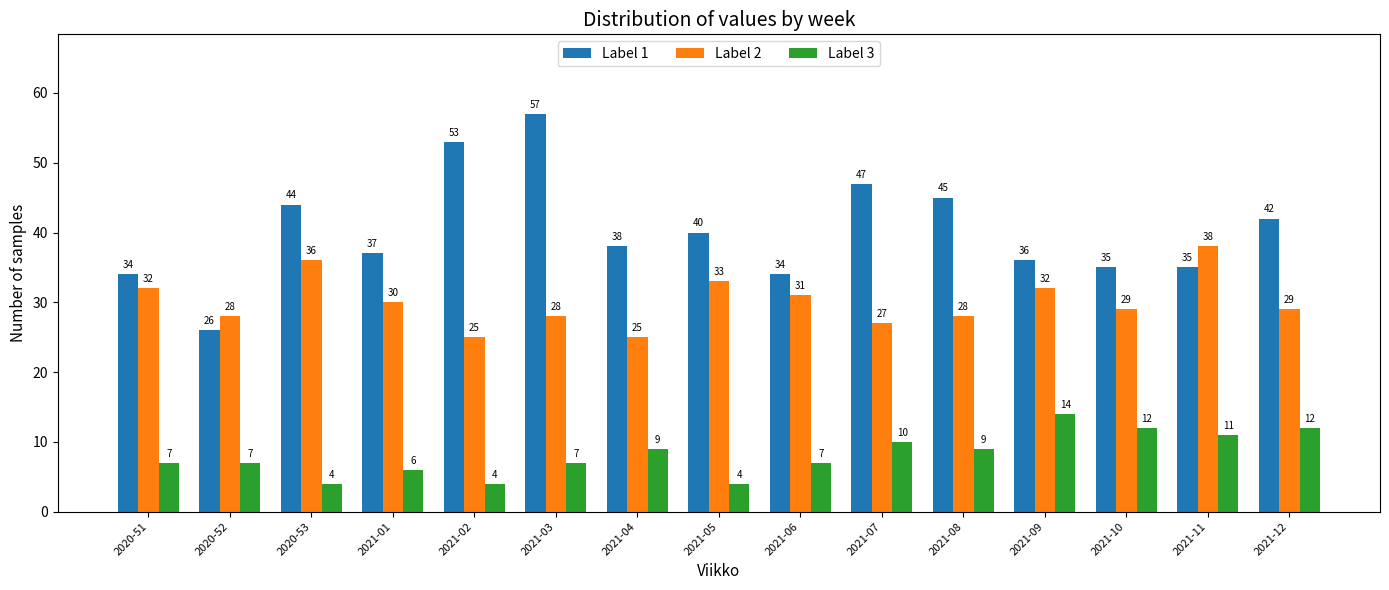

What is the difference between the second highest and minimum values in the Label 3 series?

8